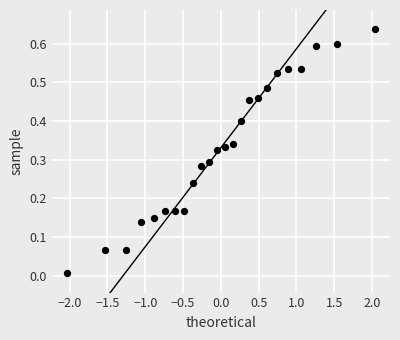

What is the range of X values (max minus min)?

4.1